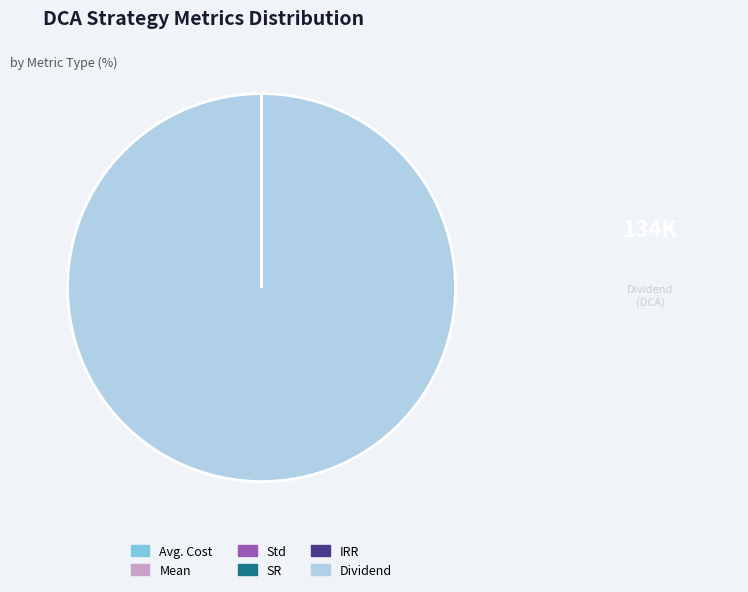

Is it true that Dividend is 100% of the pie?

True